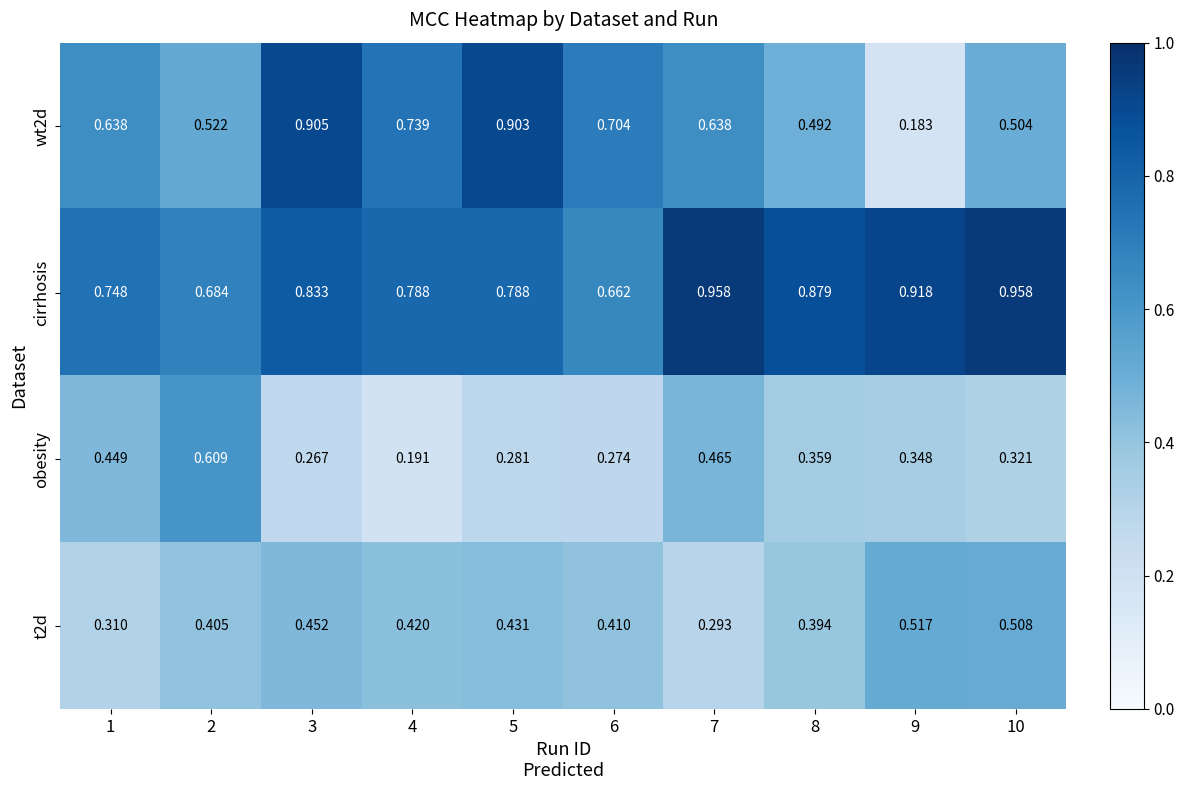

Which series has the largest total across all categories?

cirrhosis